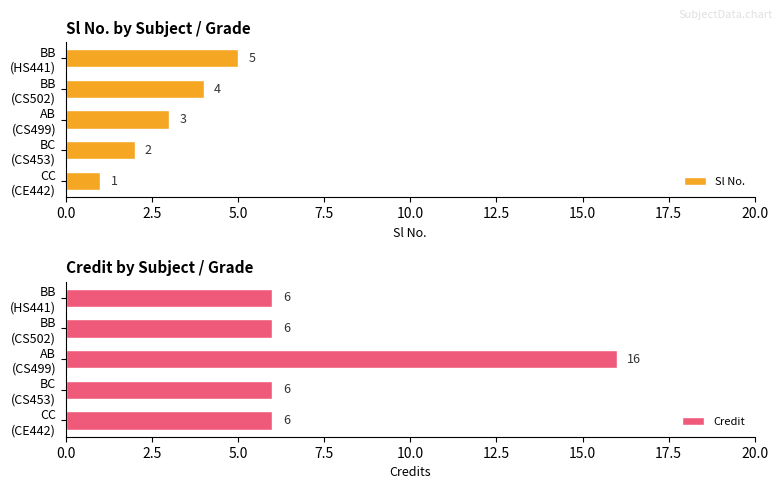

Which series has the largest total across all categories?

Credit